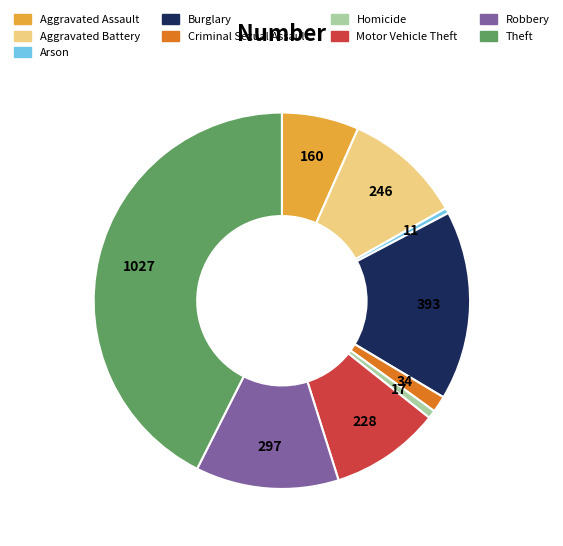

Which slice is the largest?

Theft